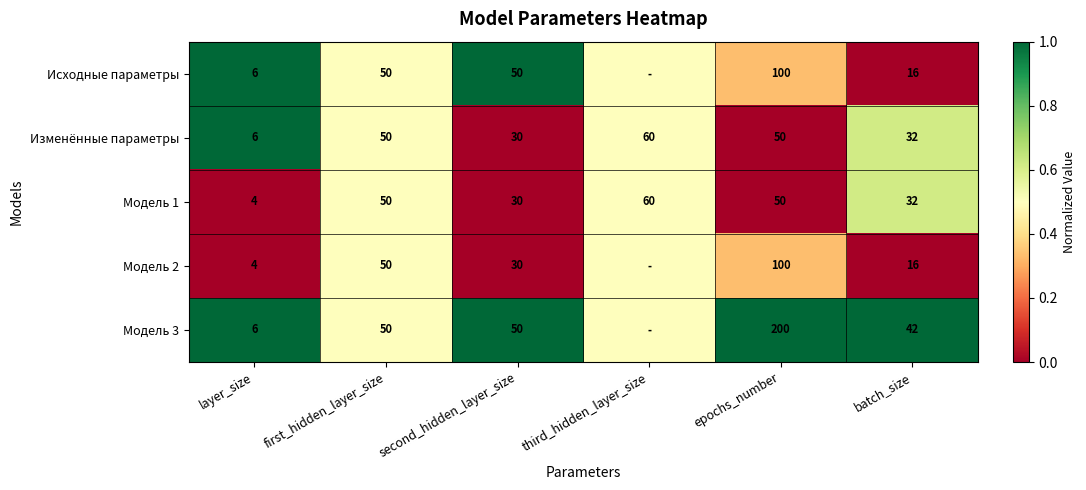

What is the total value across all series at second_hidden_layer_size?

190.0